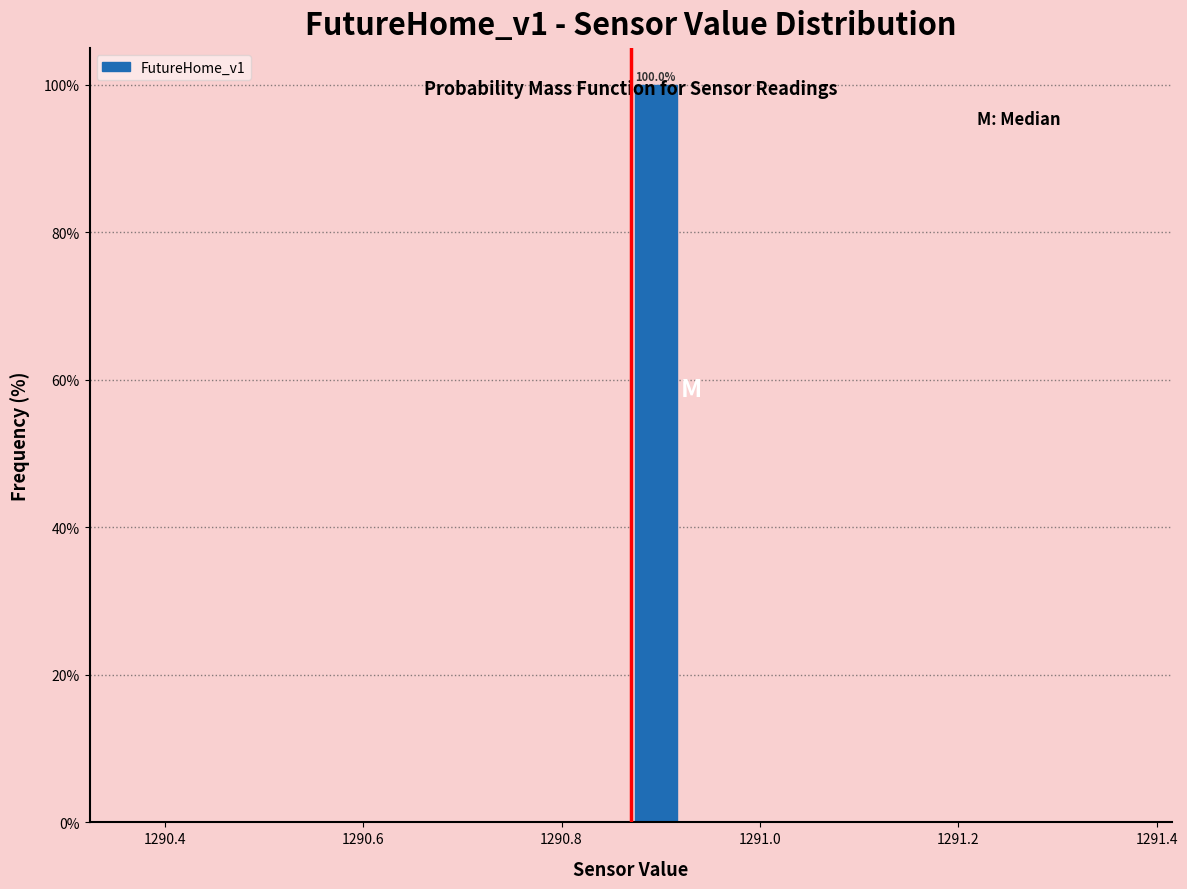

Read against the x-axis, roughly where is the centre of the tallest bar?

1290.90